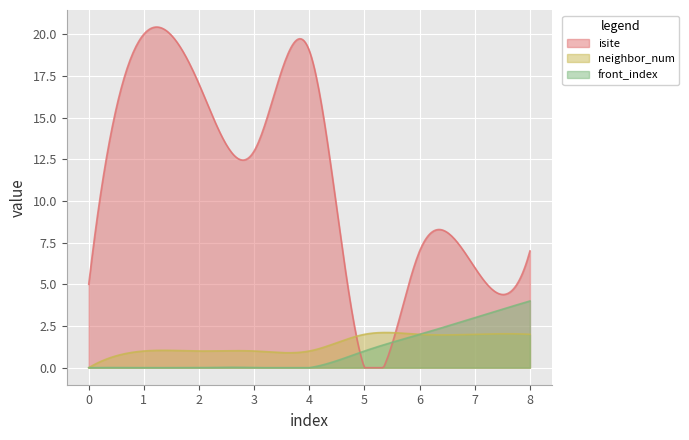

Which category has the lowest value in the isite series?

5